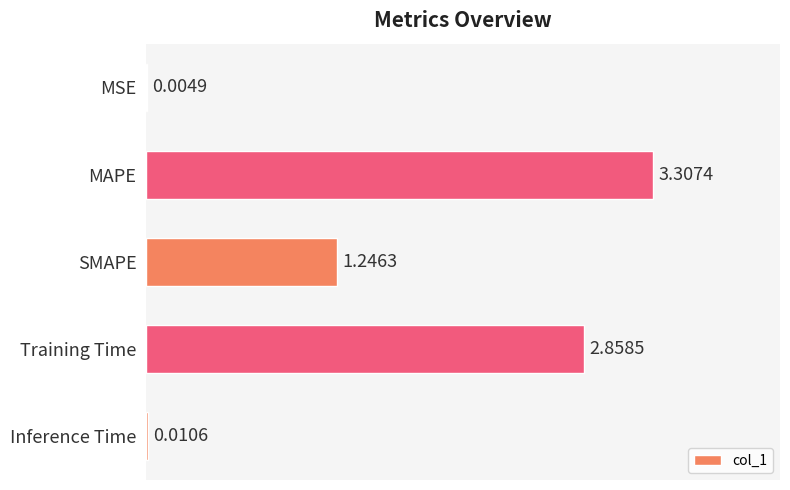

What is the sum of all values?

7.4